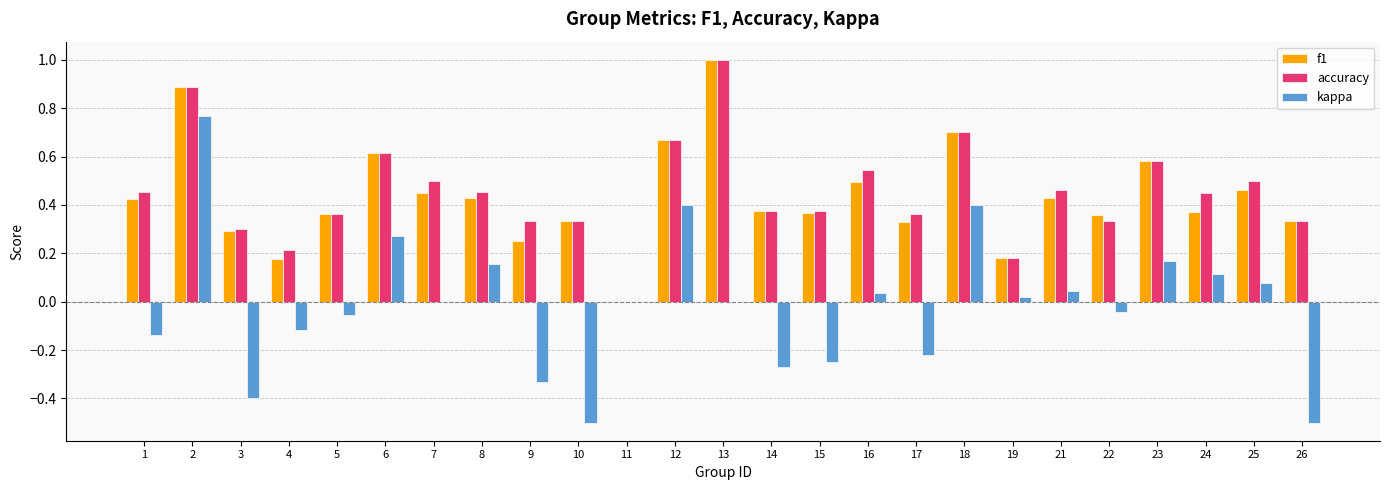

What is the sum of all accuracy values?

11.3